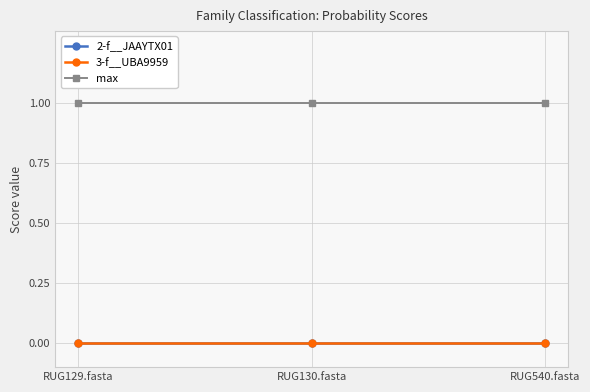

At which category does the chart reach its peak across all series?

RUG129.fasta